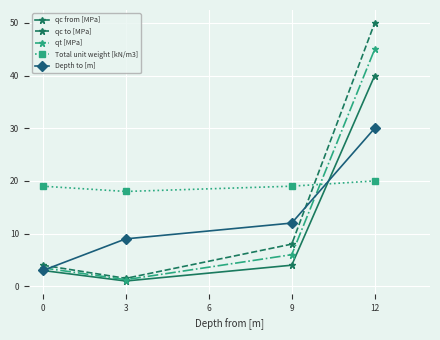

What is the sum of all Total unit weight [kN/m3] values?

76.0